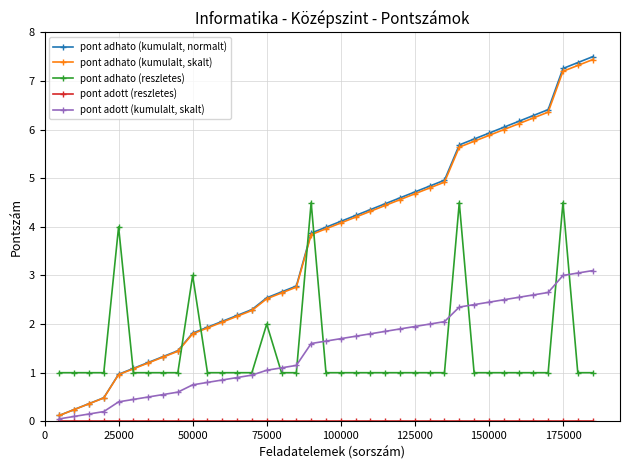

What is the value of the pont adott (kumulalt, skalt) point at the 4th from the left?

0.2